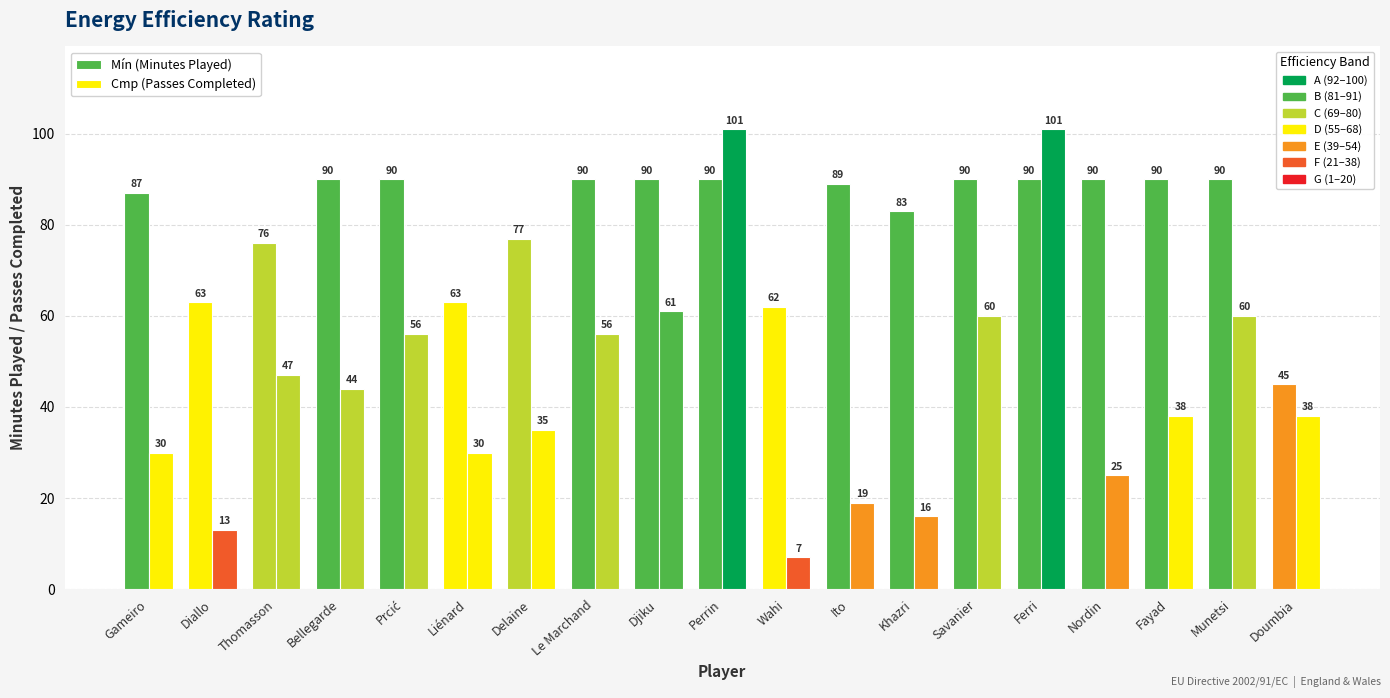

How many bars are there in each group?

2